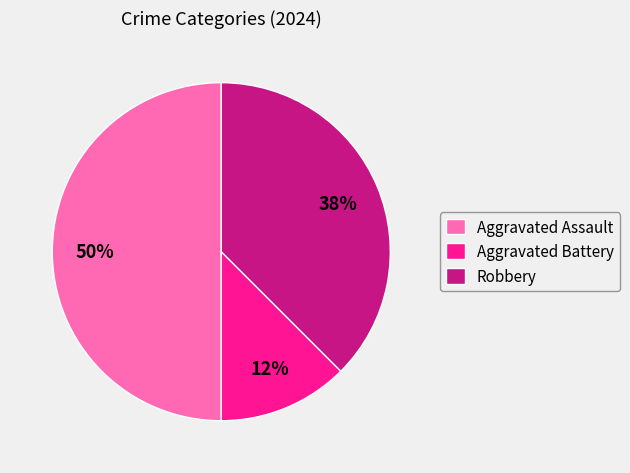

How many slices are in this pie chart?

3